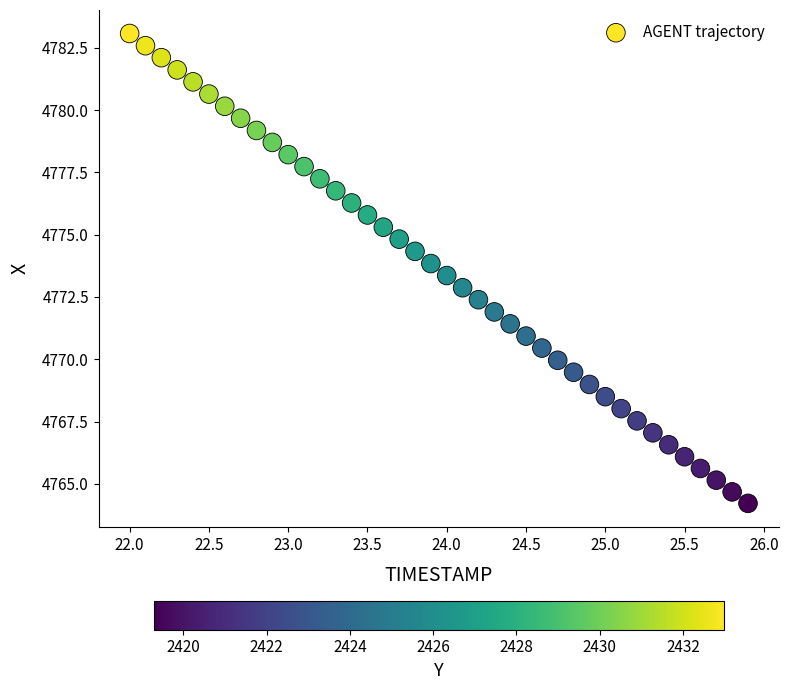

What is the range of X values (max minus min)?

3.9